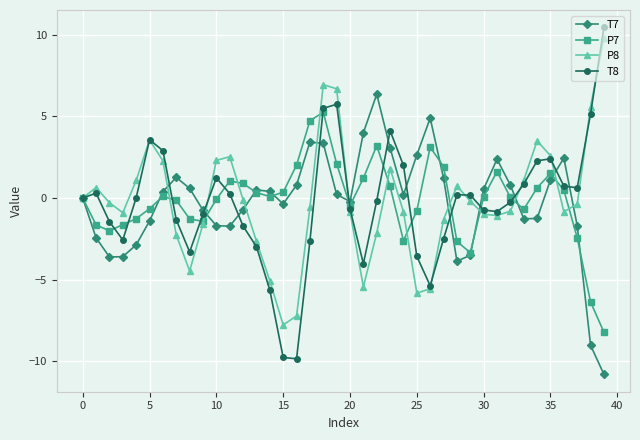

Which series has the largest range (max minus min)?

T8